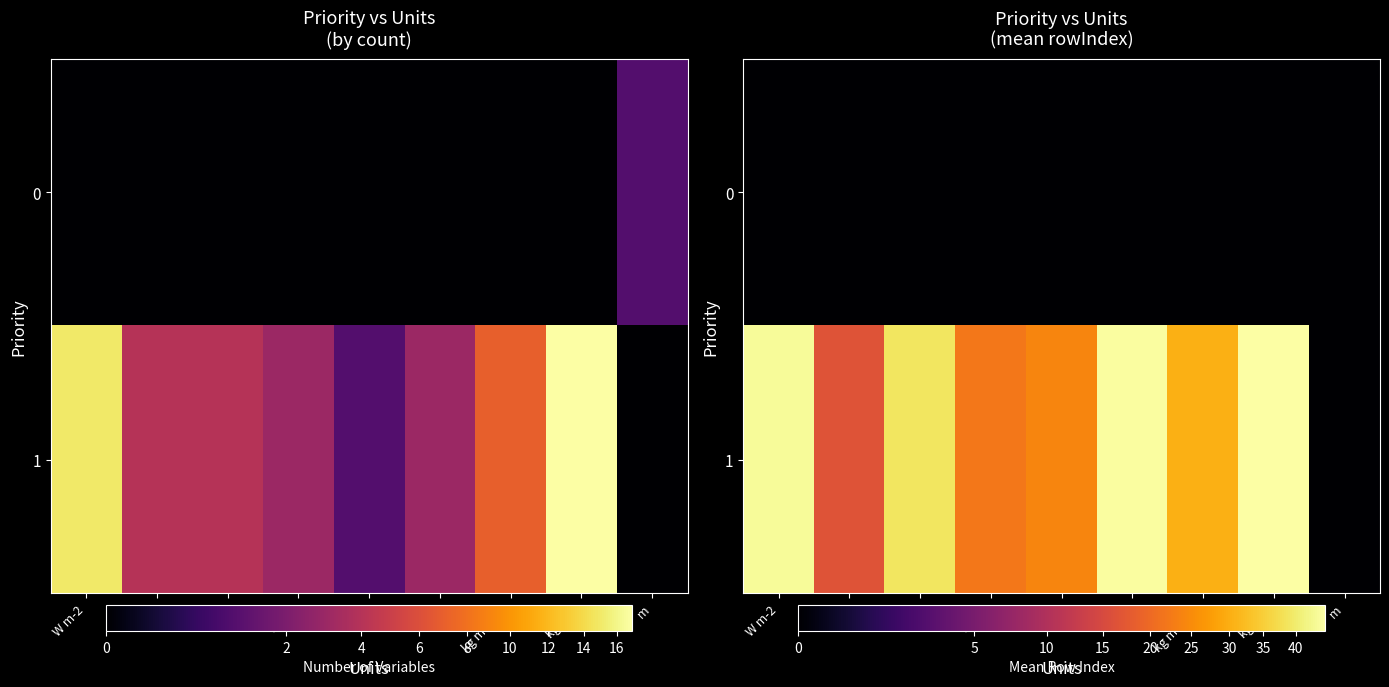

Which series has the widest spread of values?

1